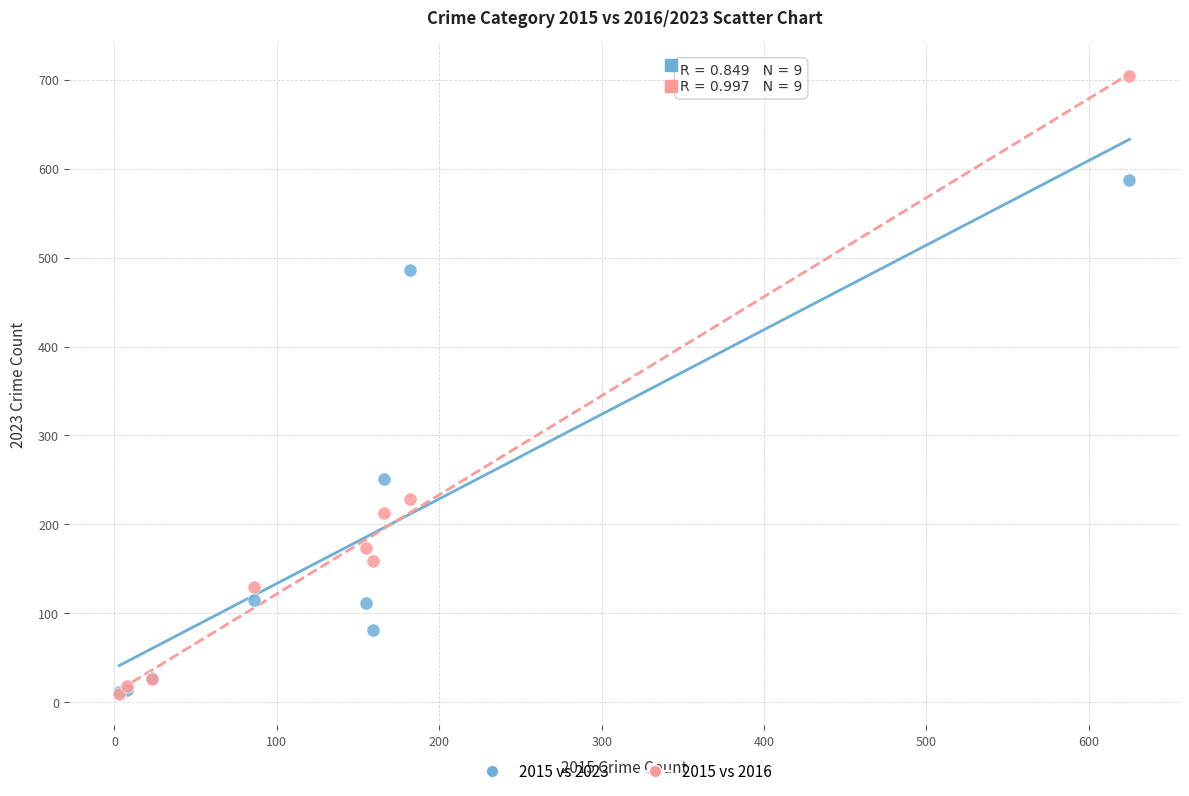

In the 2015 vs 2016 series, what Y value is closest to 356?

229